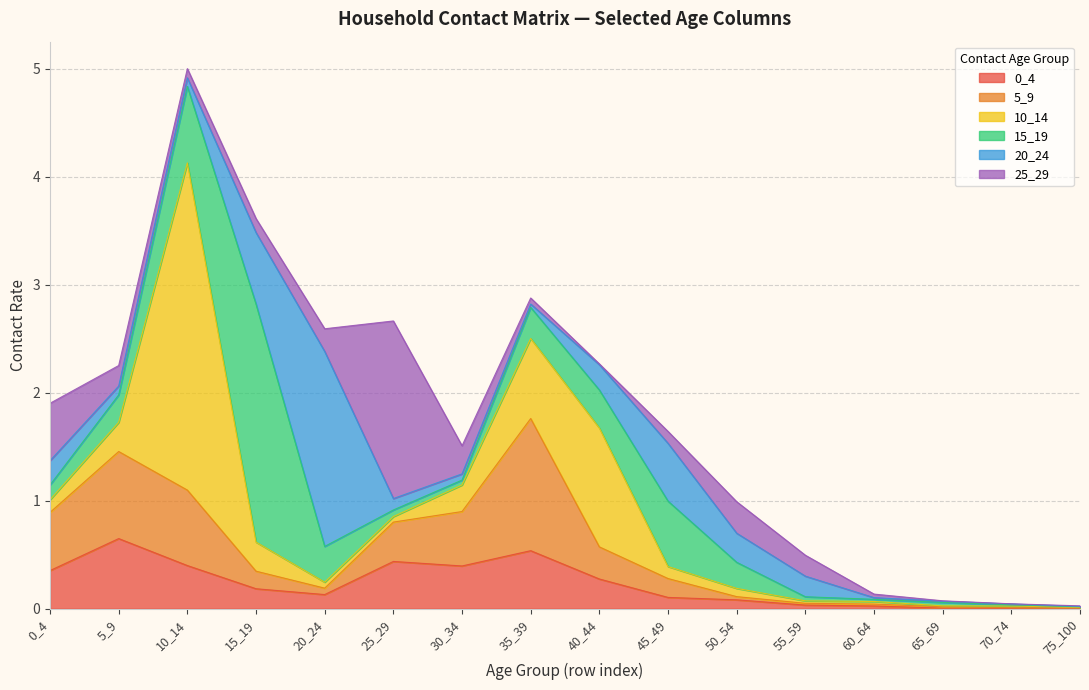

At which category does 10_14 reach its first local valley?

25_29